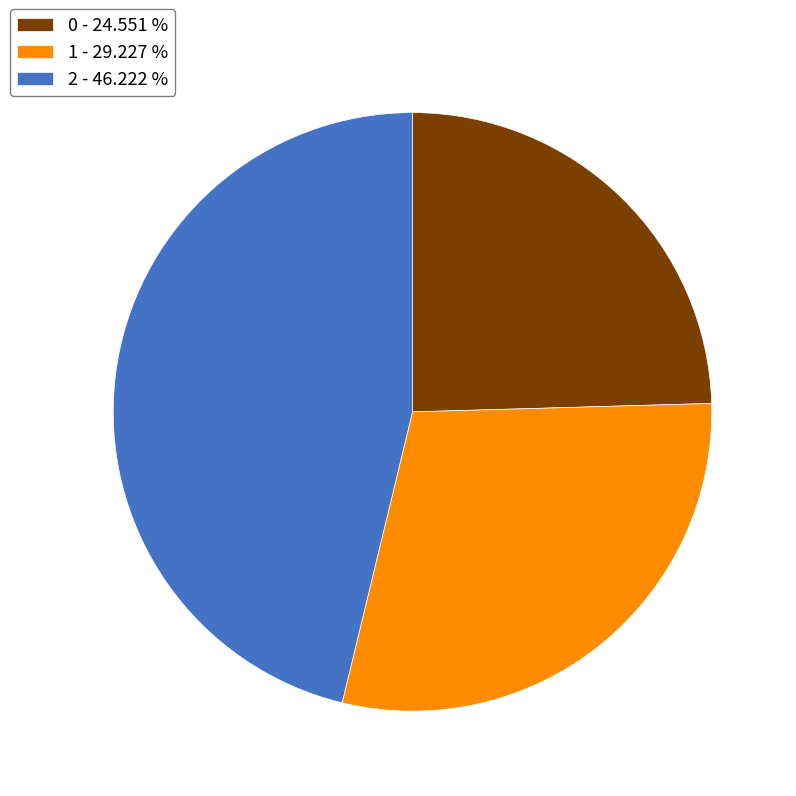

Rank the categories by value from highest to lowest.

2, 1, 0